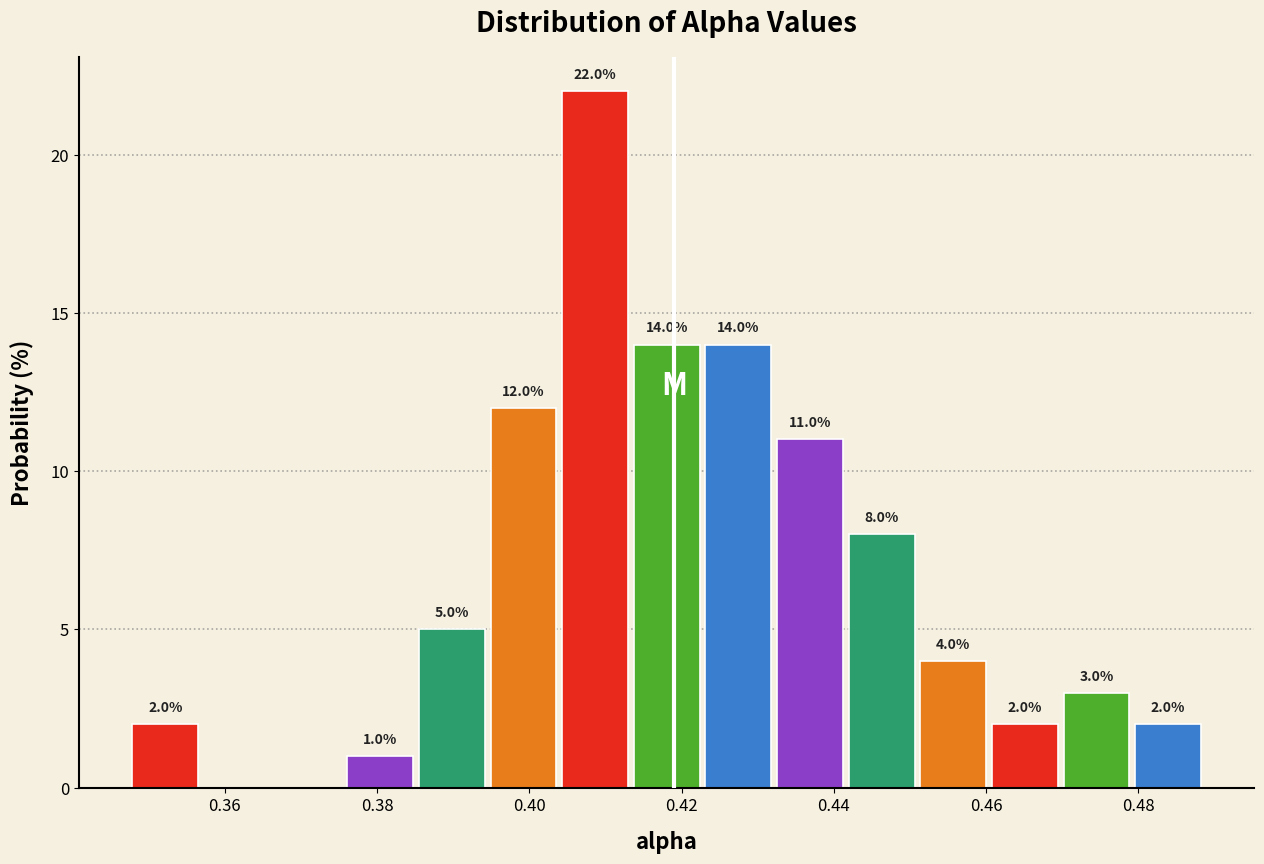

Which range on the x-axis has the tallest bar?

0.404 to 0.414